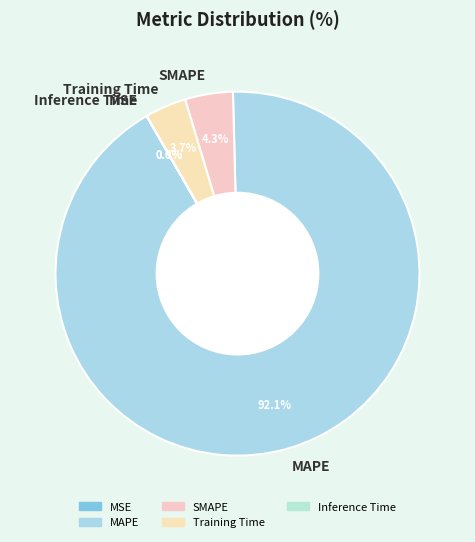

Is there any slice that represents more than half of the pie?

Yes